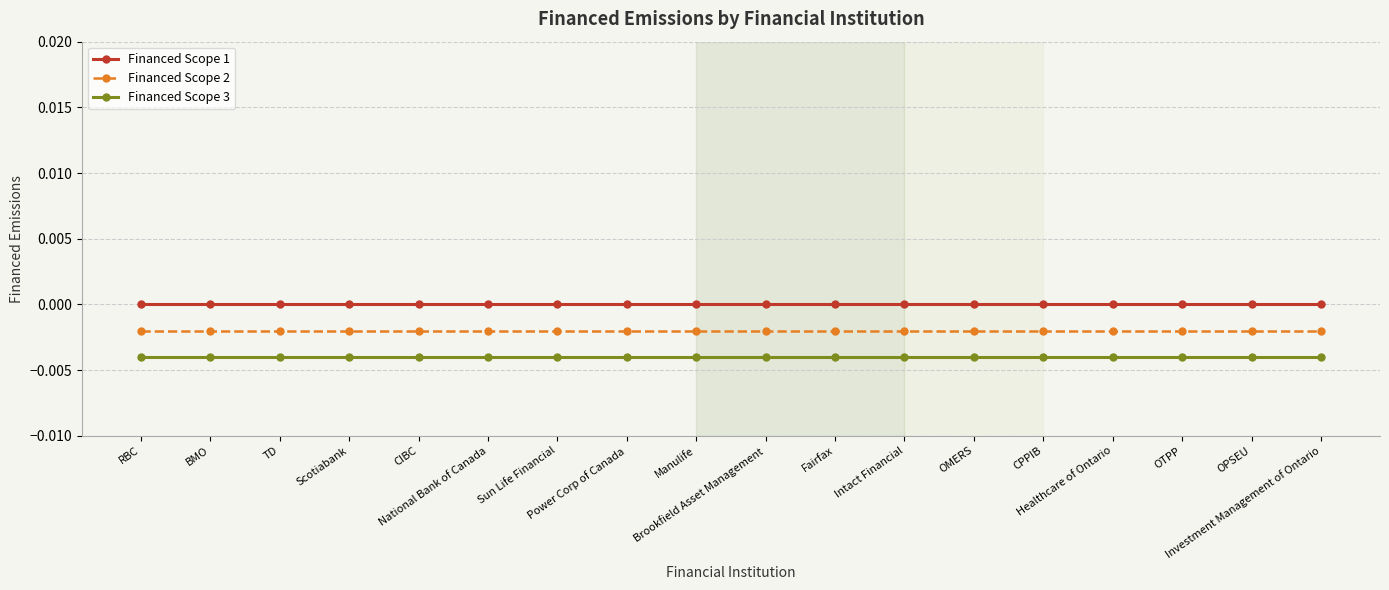

True or false: Financed Scope 1 and Financed Scope 2 cross at least once.

False